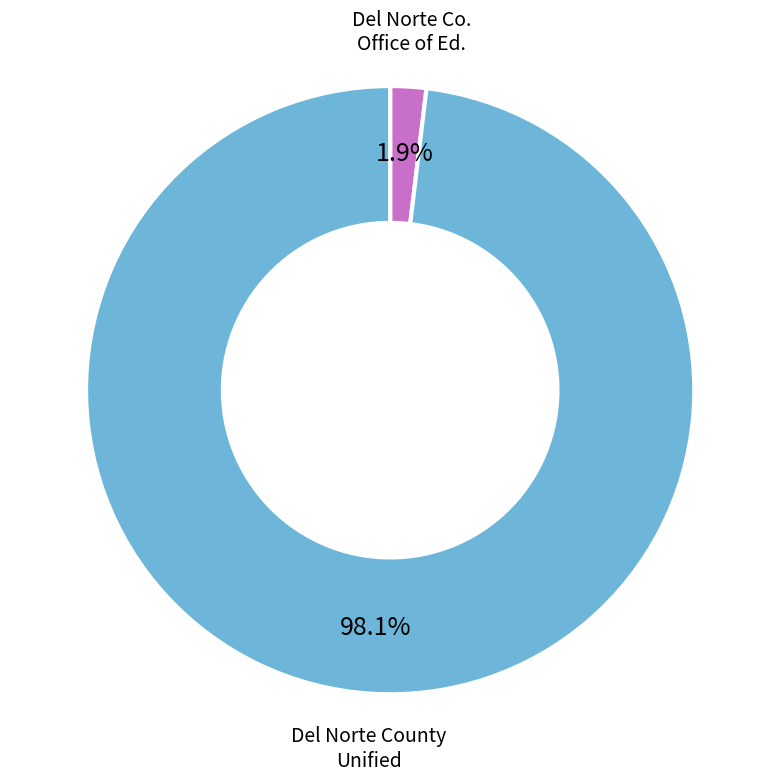

How many slices are in this pie chart?

2